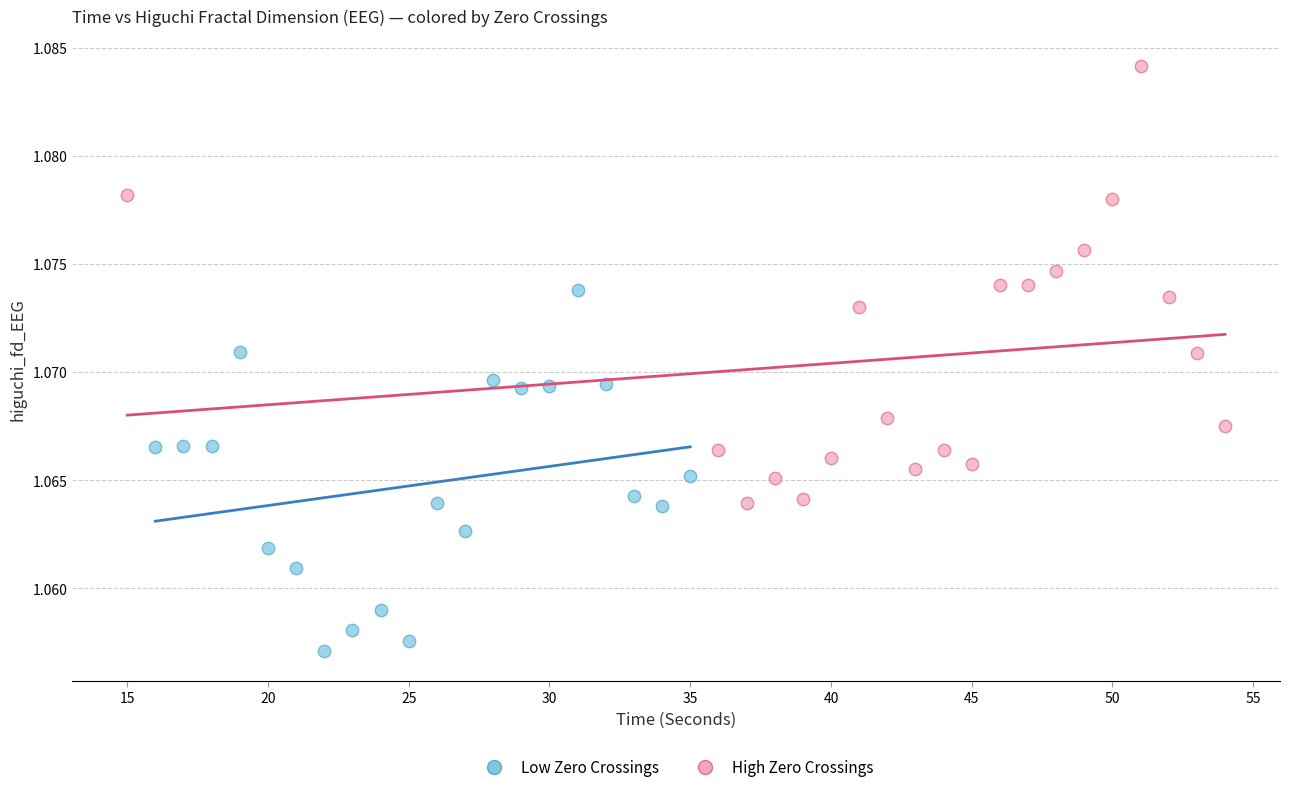

Which series has the largest Y range (max minus min)?

High Zero Crossings